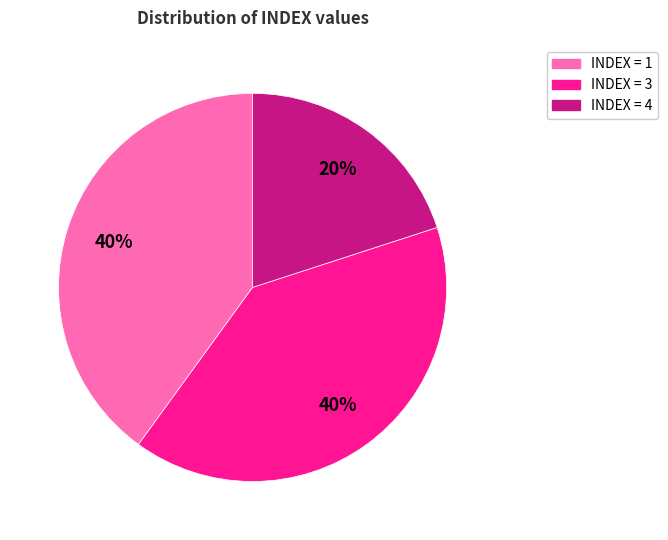

What is the smallest slice in the pie chart?

INDEX = 4